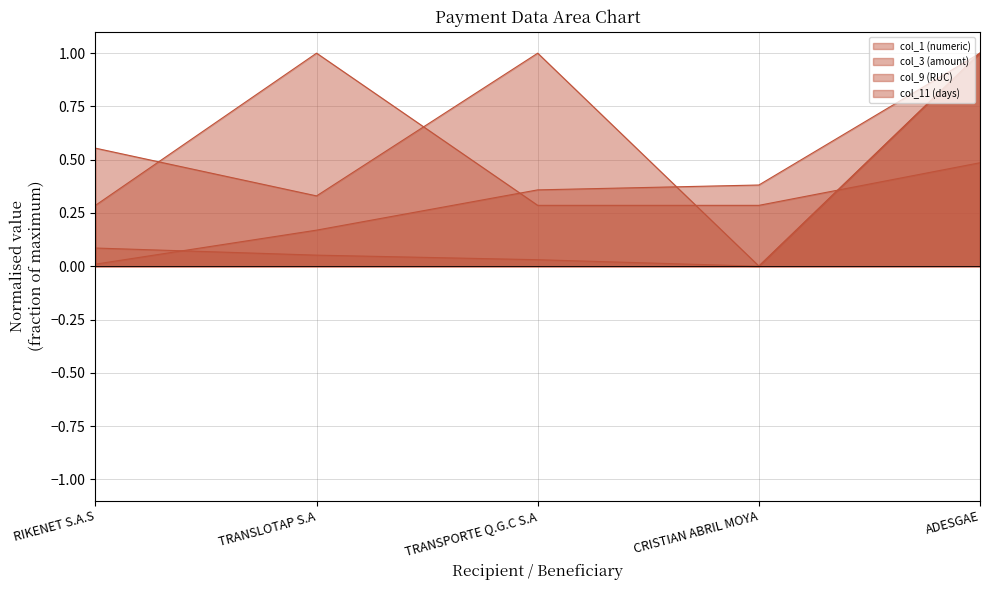

Where do col_11 (days) and col_3 (amount) first cross each other?

TRANSLOTAP S.A and TRANSPORTE Q.G.C S.A